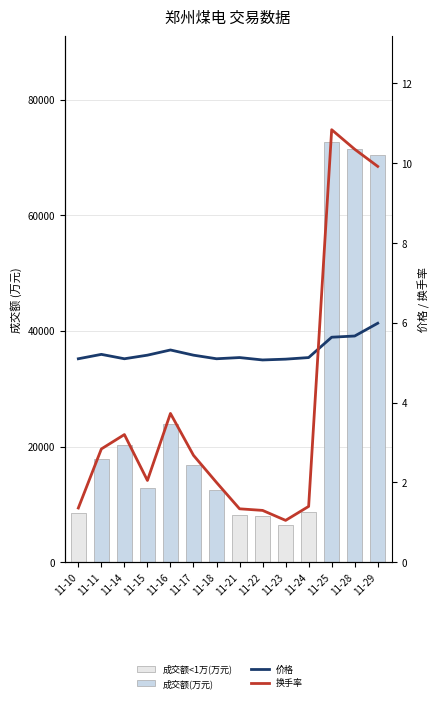

How many positive values does the 成交额(万元) series have?

9